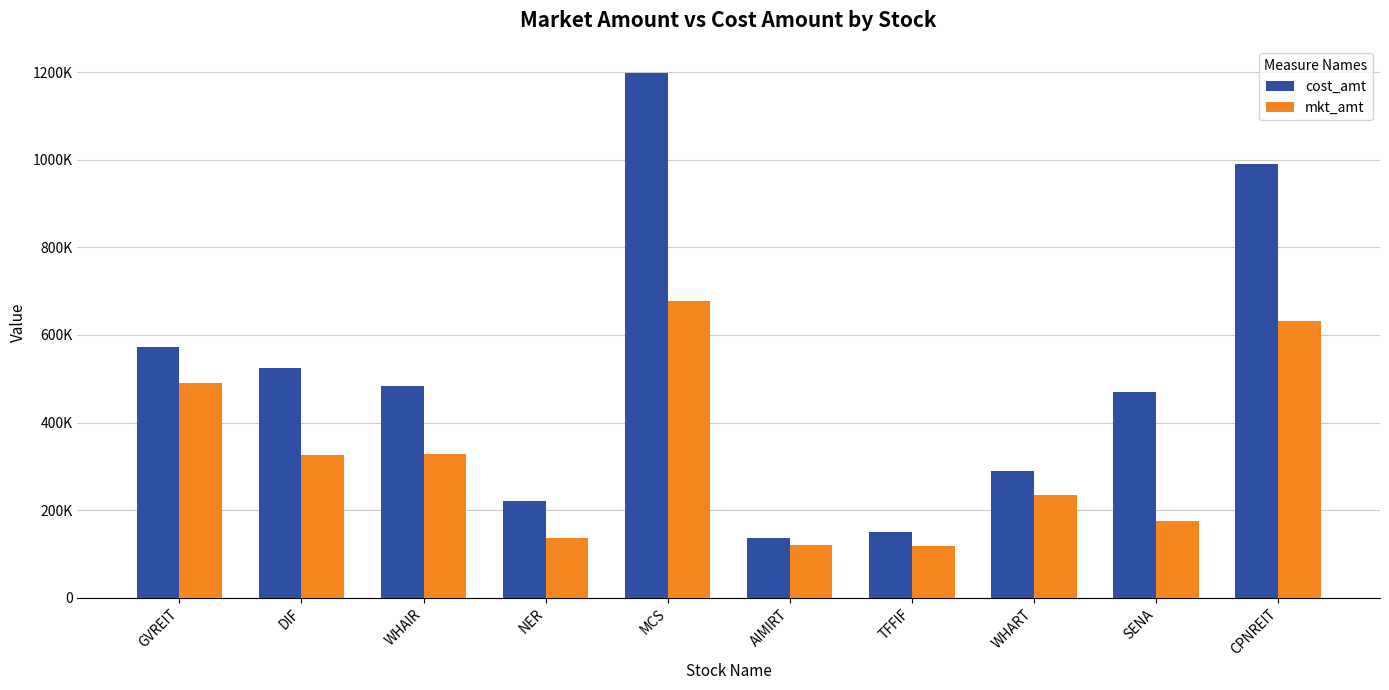

What are all the series names shown in the legend?

cost_amt, mkt_amt